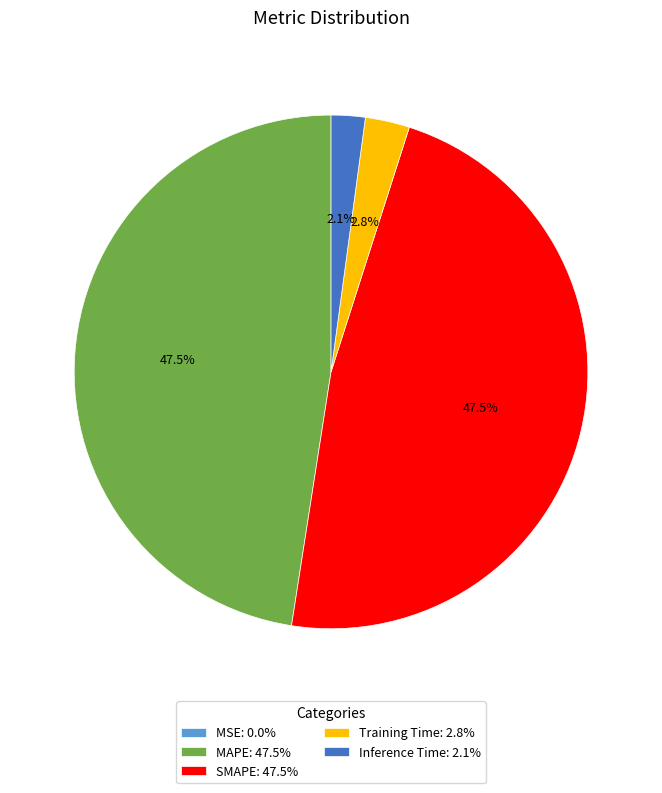

Which has a higher value, Inference Time or SMAPE?

SMAPE